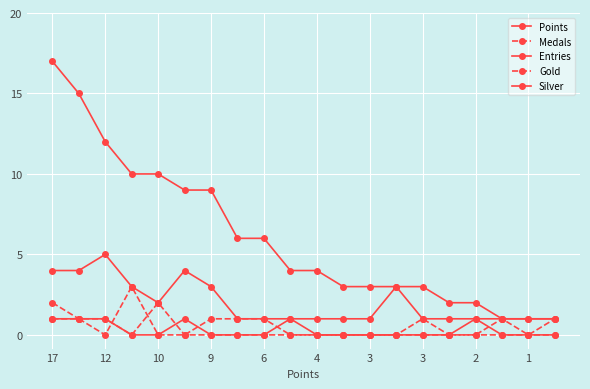

Does the chart have visible grid lines?

Yes